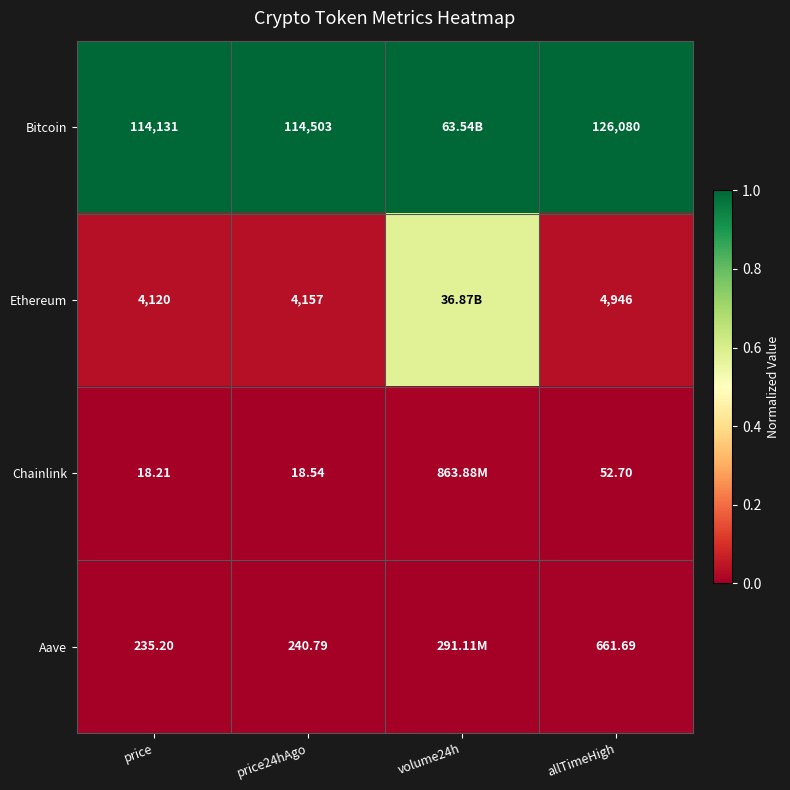

Between price and price24hAgo, which series saw the biggest shift?

Bitcoin